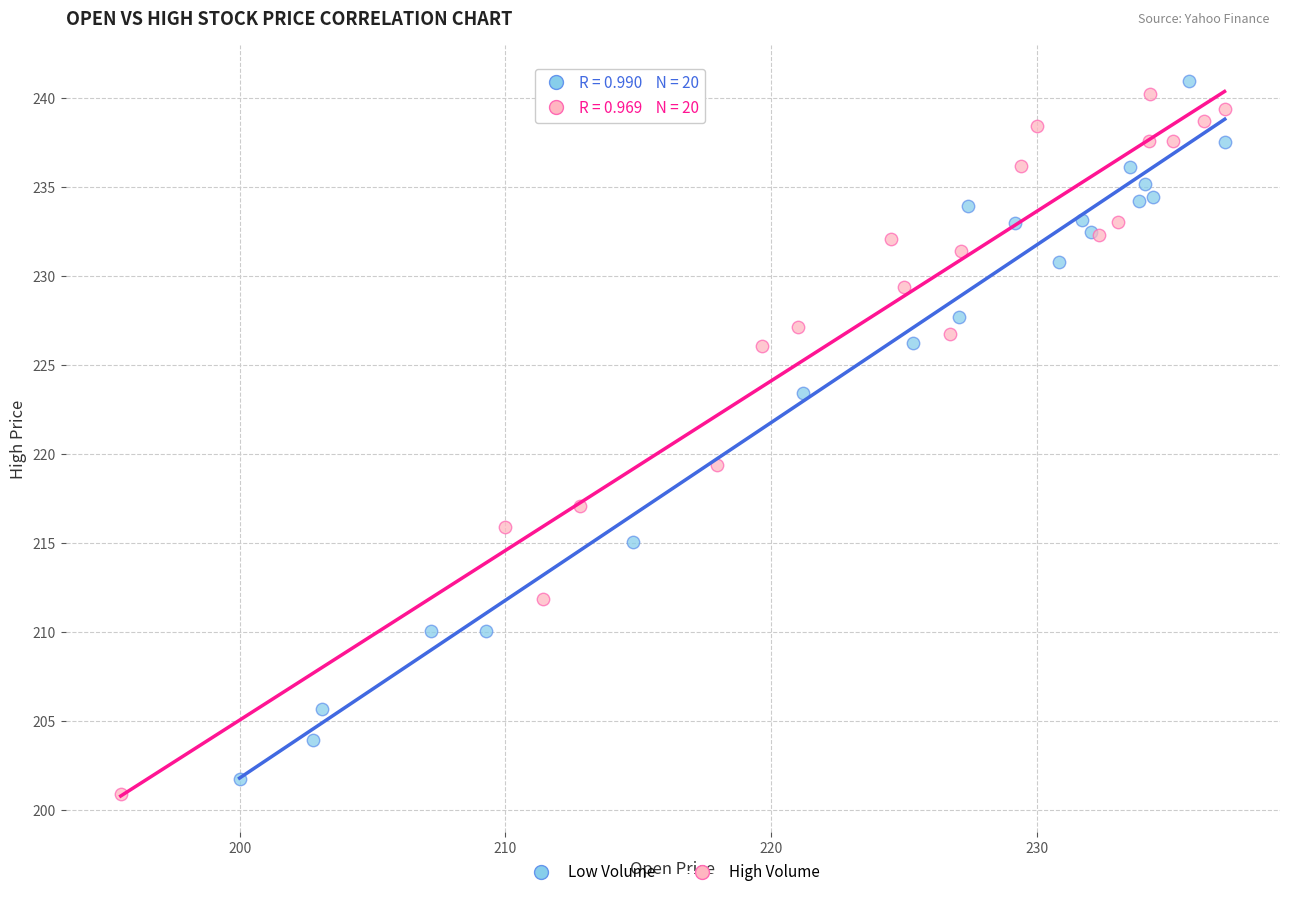

What are all the series names shown in the legend?

Low Volume, High Volume